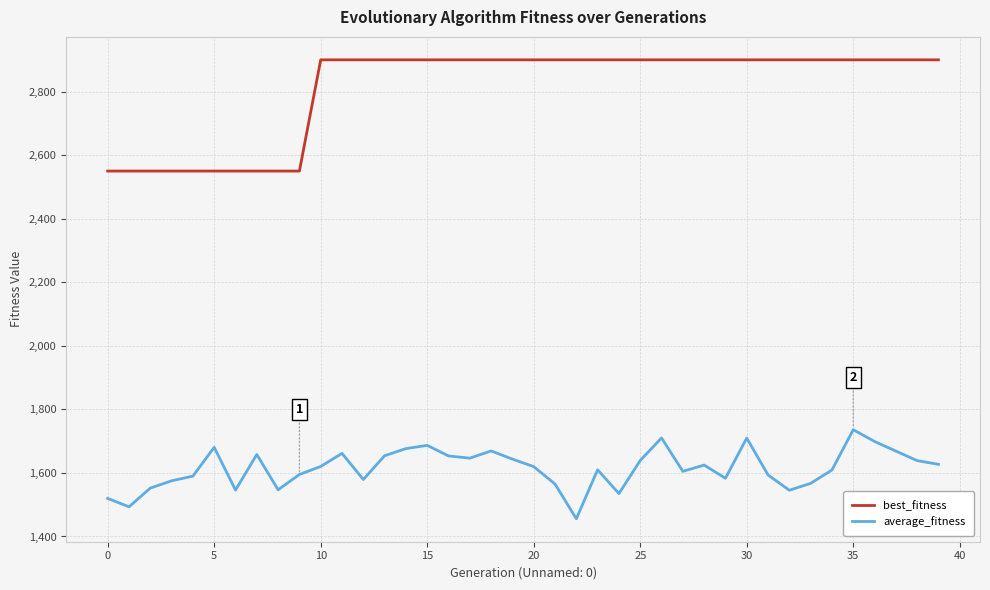

What is the minimum value shown in the chart?

1455.8